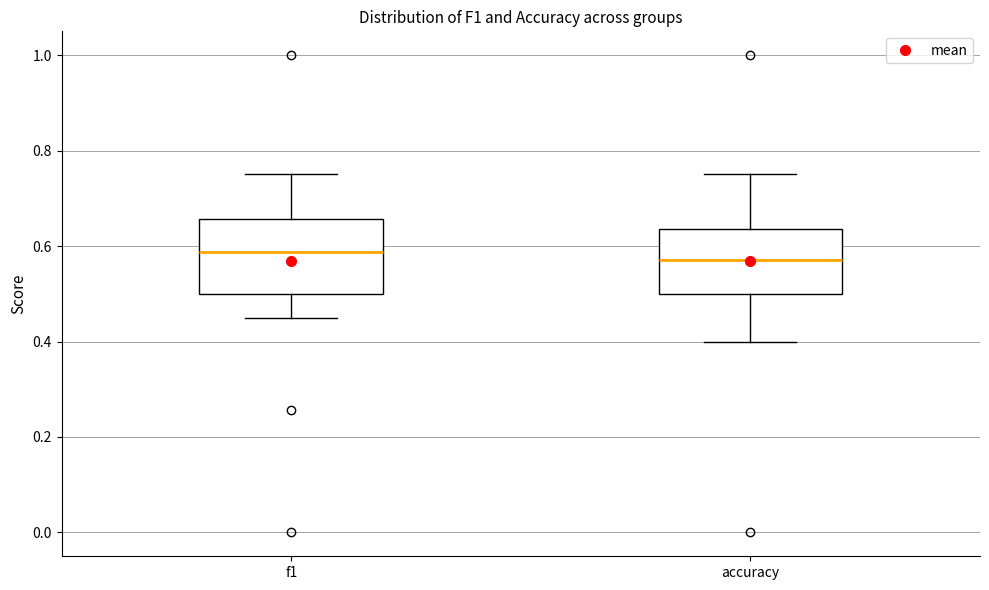

Reading left to right, read every box against the y-axis: the position of its median line, the range the box covers, and the ends of its whiskers. The values are not printed on the chart, so give them approximately, as read against the axis.

f1: median 0.58, box 0.50 to 0.66, whiskers 0.46 to 0.76
accuracy: median 0.58, box 0.50 to 0.64, whiskers 0.40 to 0.76